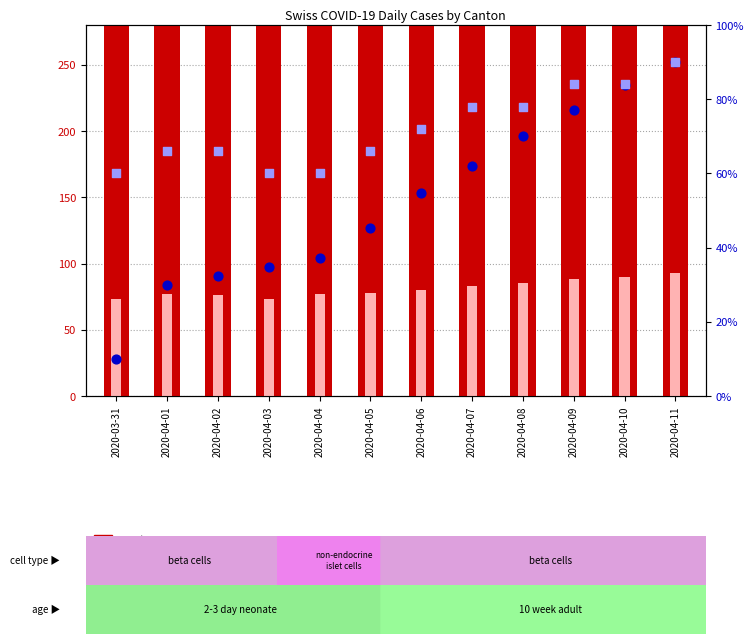

Which series has the largest total across all categories?

CH